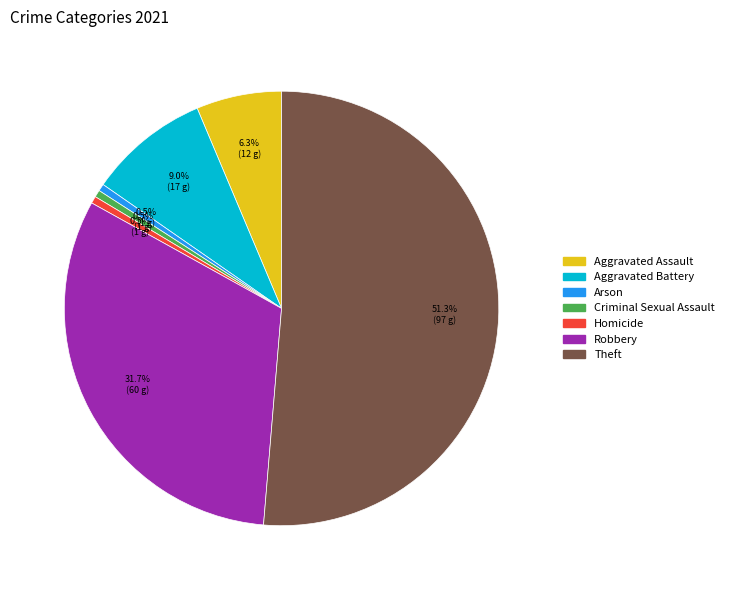

What percentage is the Aggravated Assault slice, to the nearest percent?

6%